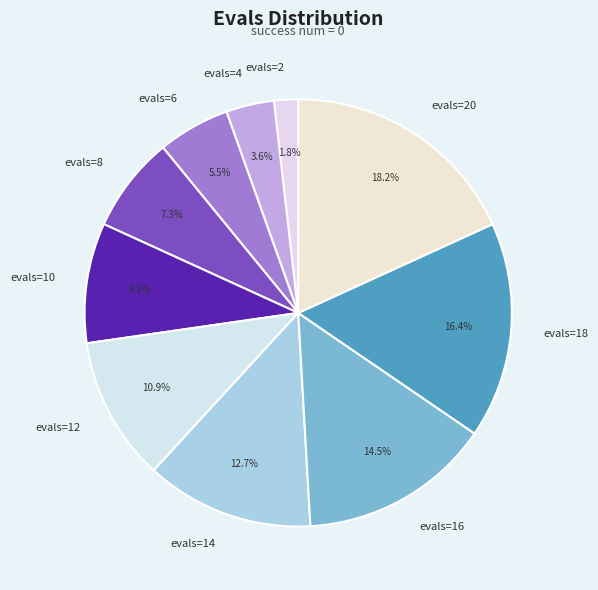

To the nearest percent, what percentage of the pie is evals=18?

16%